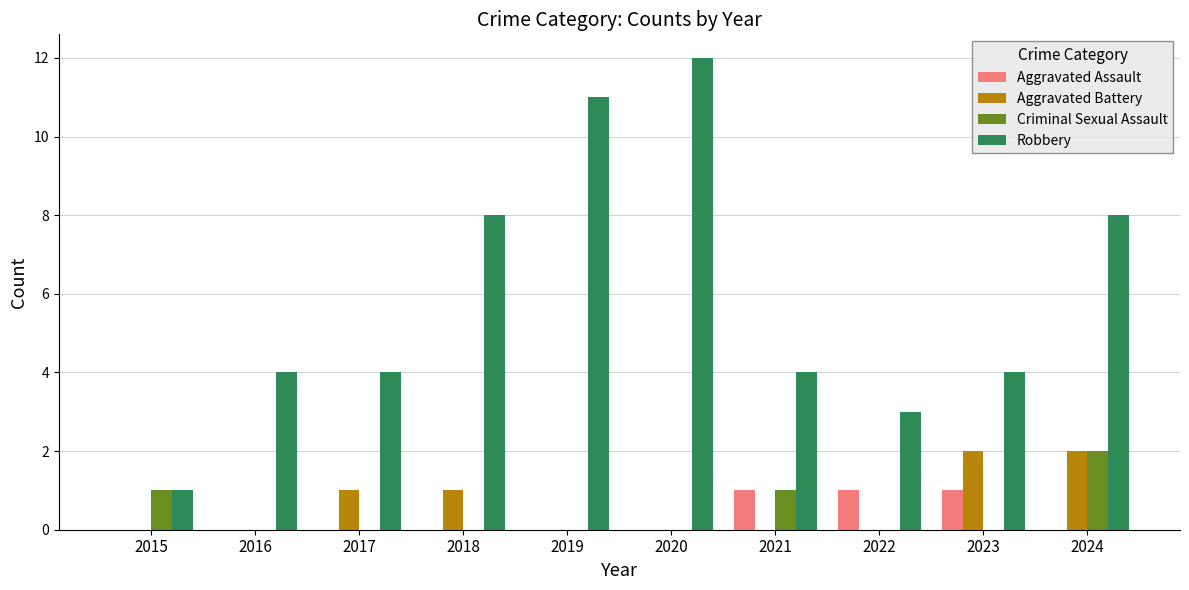

The value of Aggravated Battery at 2020 is 0. True or false?

True